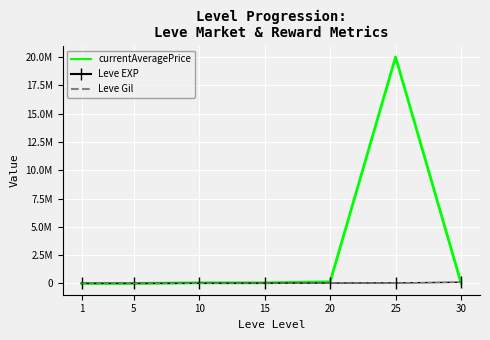

What is the difference between the maximum and minimum values in the currentAveragePrice series?

19997001